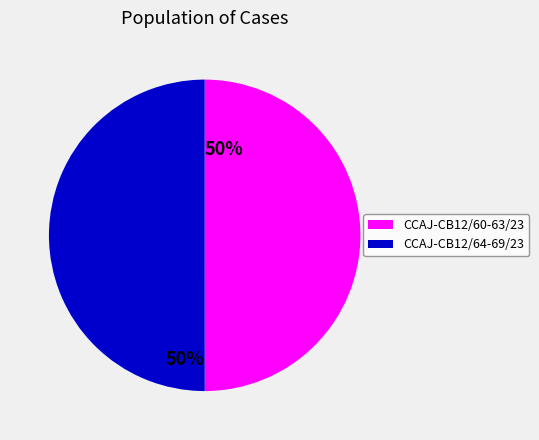

How many slices are in this pie chart?

2